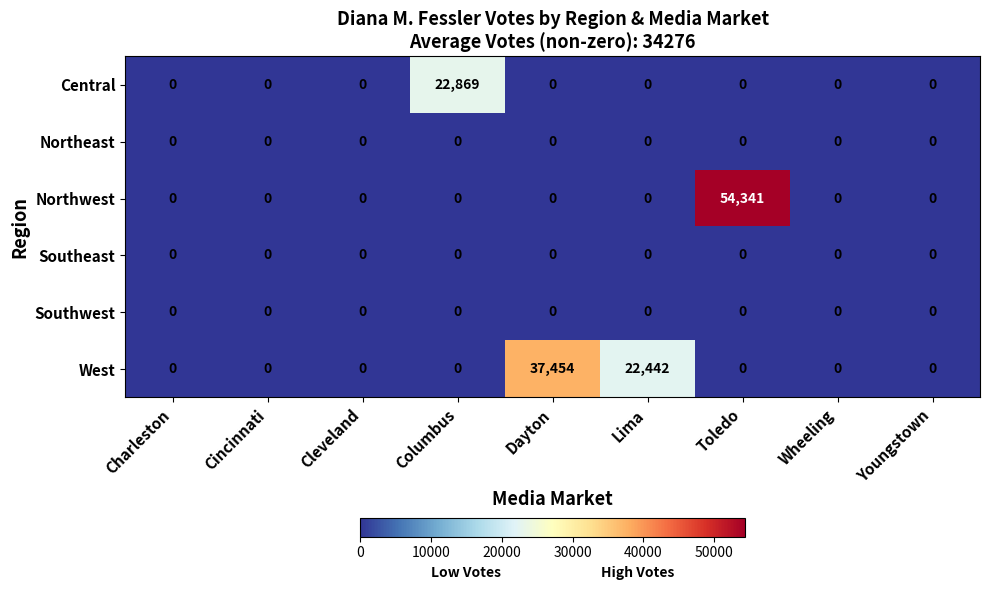

At which category is the sum across all series the highest?

Toledo